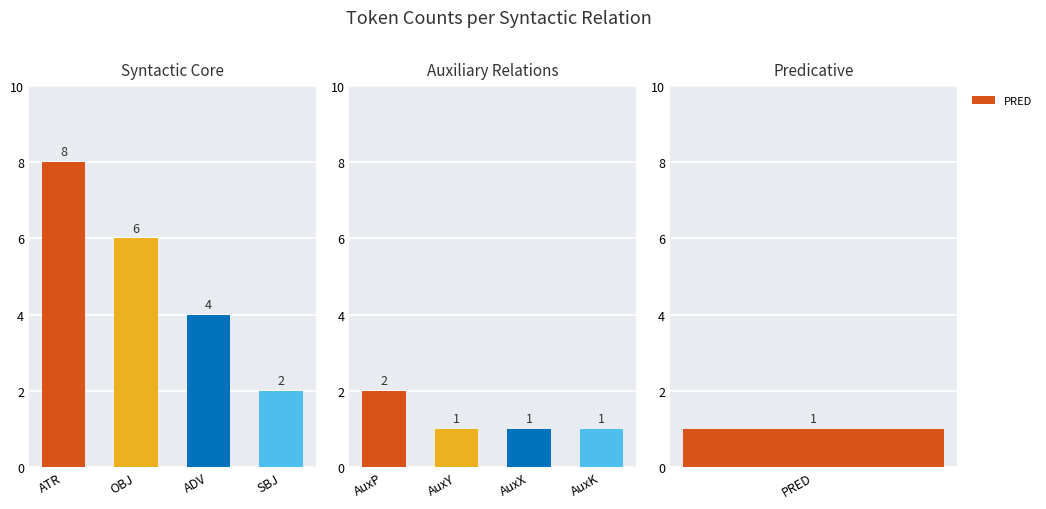

What is the greatest value displayed?

8